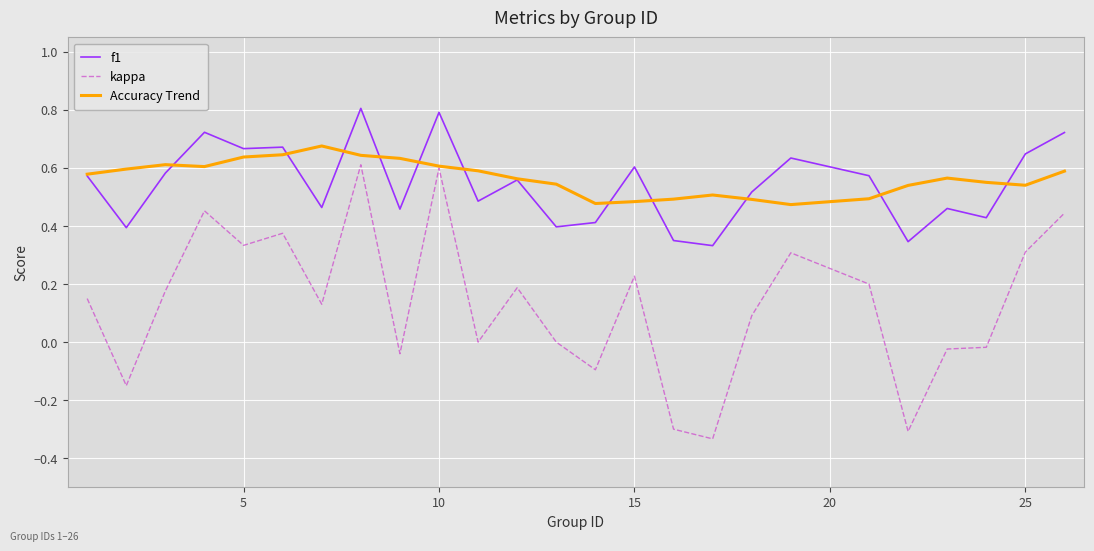

What are all the series names shown in the legend?

f1, kappa, Accuracy Trend